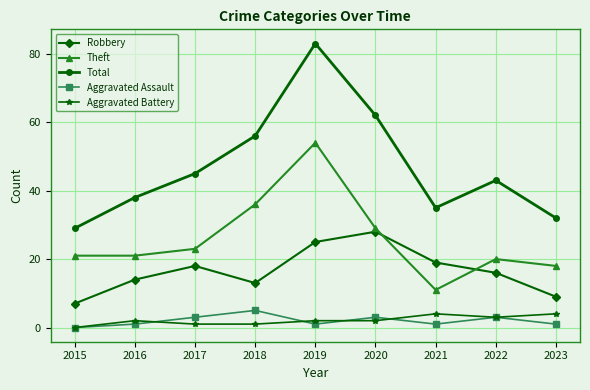

At which category is the sum across all series the highest?

2019